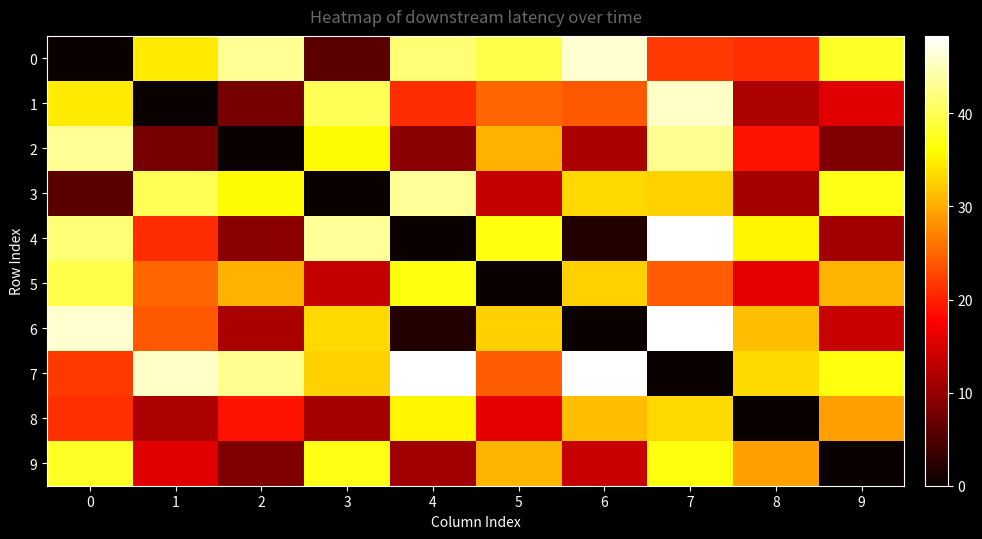

Reading left to right, transcribe all the data shown in this chart.

0: 0=0.0	1=34.7	2=43.1	3=5.9	4=41.6	5=39.5	6=46.0	7=21.8	8=21.0	9=37.9
1: 0=34.7	1=0.0	2=7.8	3=40.1	4=20.9	5=25.0	6=24.0	7=45.7	8=11.8	9=15.6
2: 0=43.1	1=7.8	2=0.0	3=35.7	4=9.4	5=30.5	6=11.7	7=43.0	8=19.0	9=8.3
3: 0=5.9	1=40.1	2=35.7	3=0.0	4=43.3	5=13.5	6=33.3	7=32.7	8=11.3	9=37.2
4: 0=41.6	1=20.9	2=9.4	3=43.3	4=0.0	5=36.7	6=1.8	7=48.3	8=35.4	9=10.9
5: 0=39.5	1=25.0	2=30.5	3=13.5	4=36.7	5=0.0	6=32.8	7=24.2	8=15.9	9=30.7
6: 0=46.0	1=24.0	2=11.7	3=33.3	4=1.8	5=32.8	6=0.0	7=48.3	8=31.5	9=13.7
7: 0=21.8	1=45.7	2=43.0	3=32.7	4=48.3	5=24.2	6=48.3	7=0.0	8=33.2	9=36.7
8: 0=21.0	1=11.8	2=19.0	3=11.3	4=35.4	5=15.9	6=31.5	7=33.2	8=0.0	9=29.3
9: 0=37.9	1=15.6	2=8.3	3=37.2	4=10.9	5=30.7	6=13.7	7=36.7	8=29.3	9=0.0